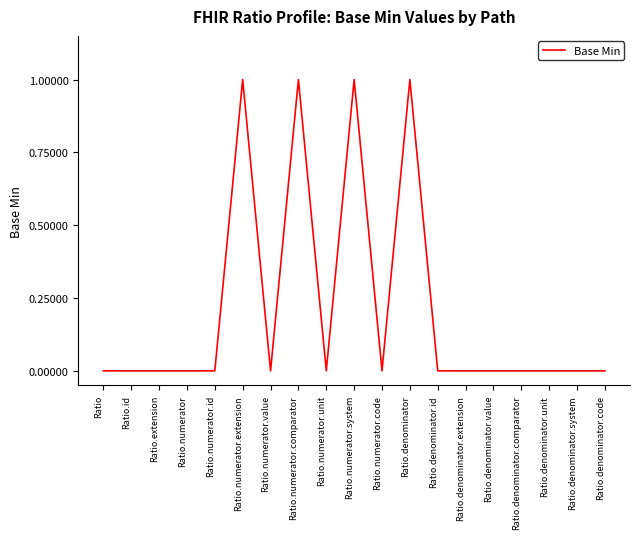

The value at Ratio.id is 0. True or false?

True